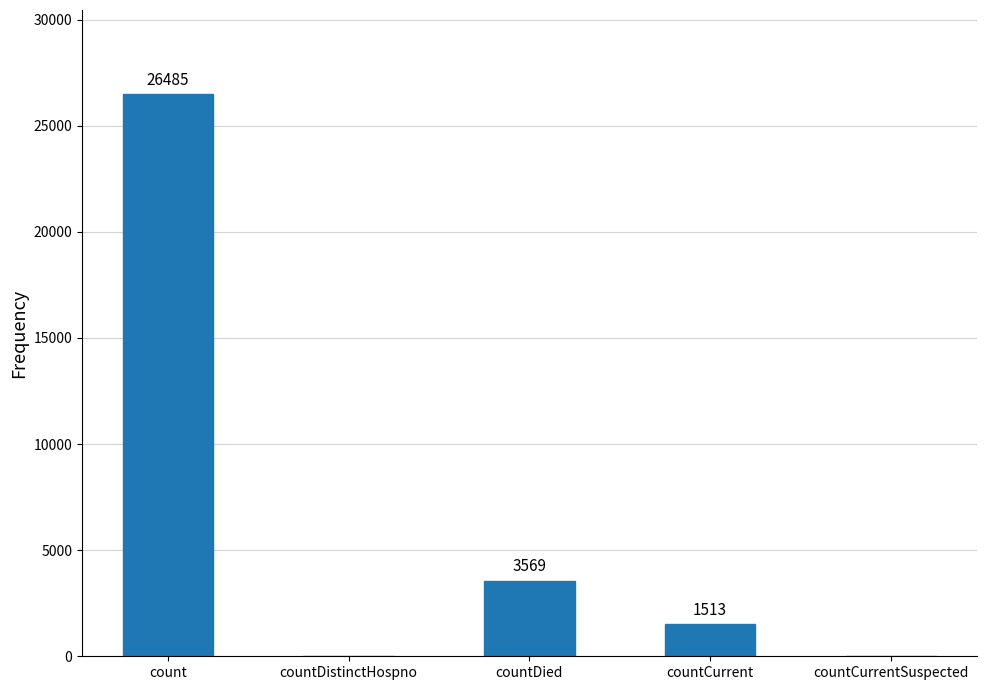

Which label corresponds to the largest value in the chart?

count